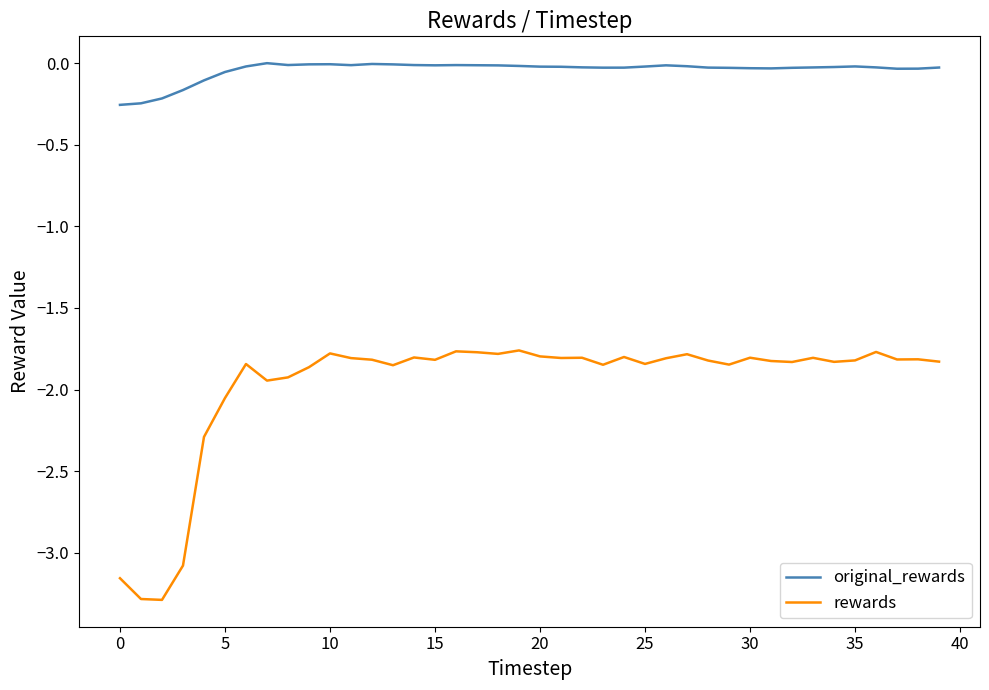

True or false: rewards and original_rewards cross at least once.

False